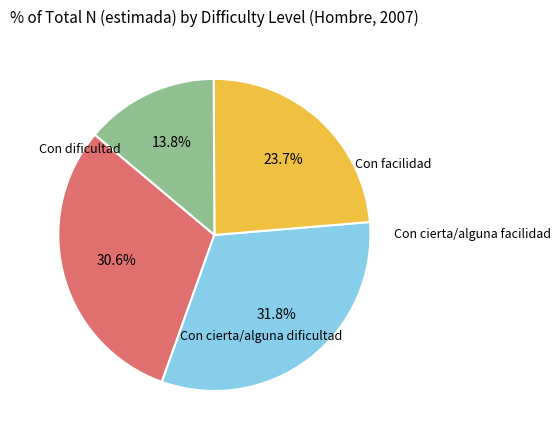

Is there any slice that represents more than half of the pie?

No